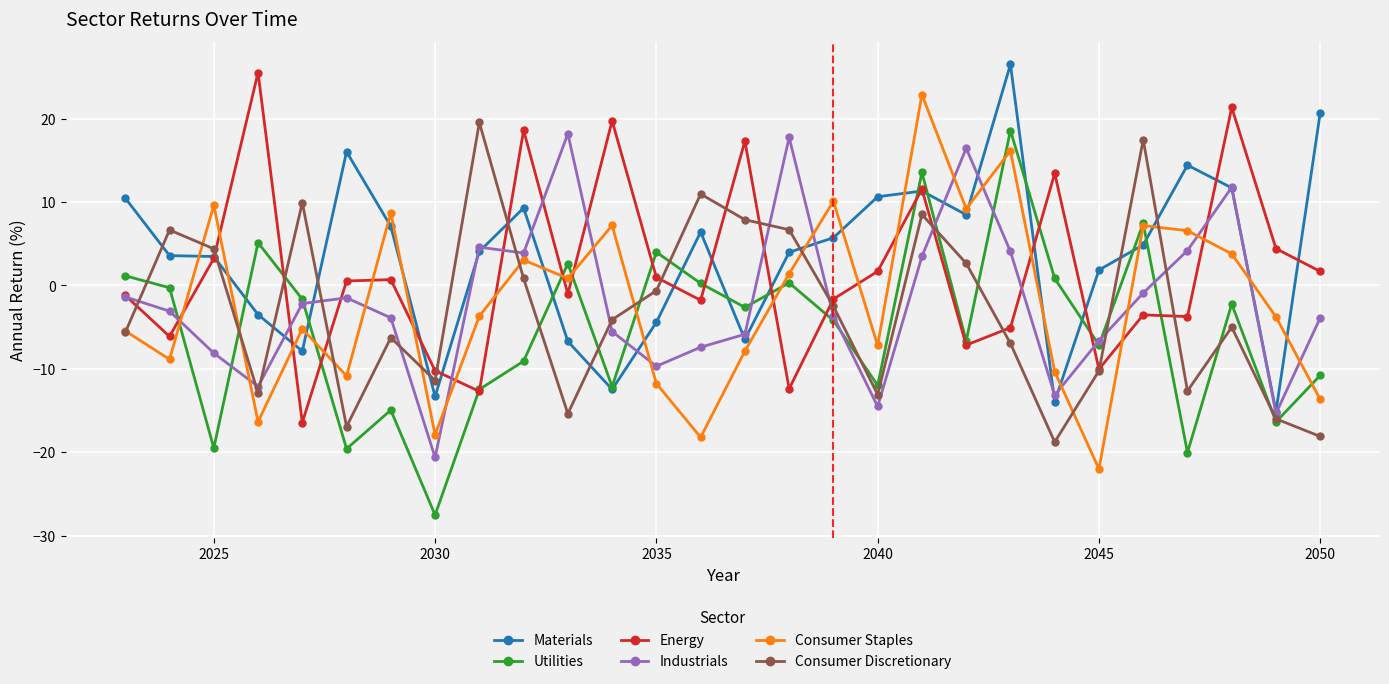

What is the value of the Utilities point at the 7th from the left?

-15.0